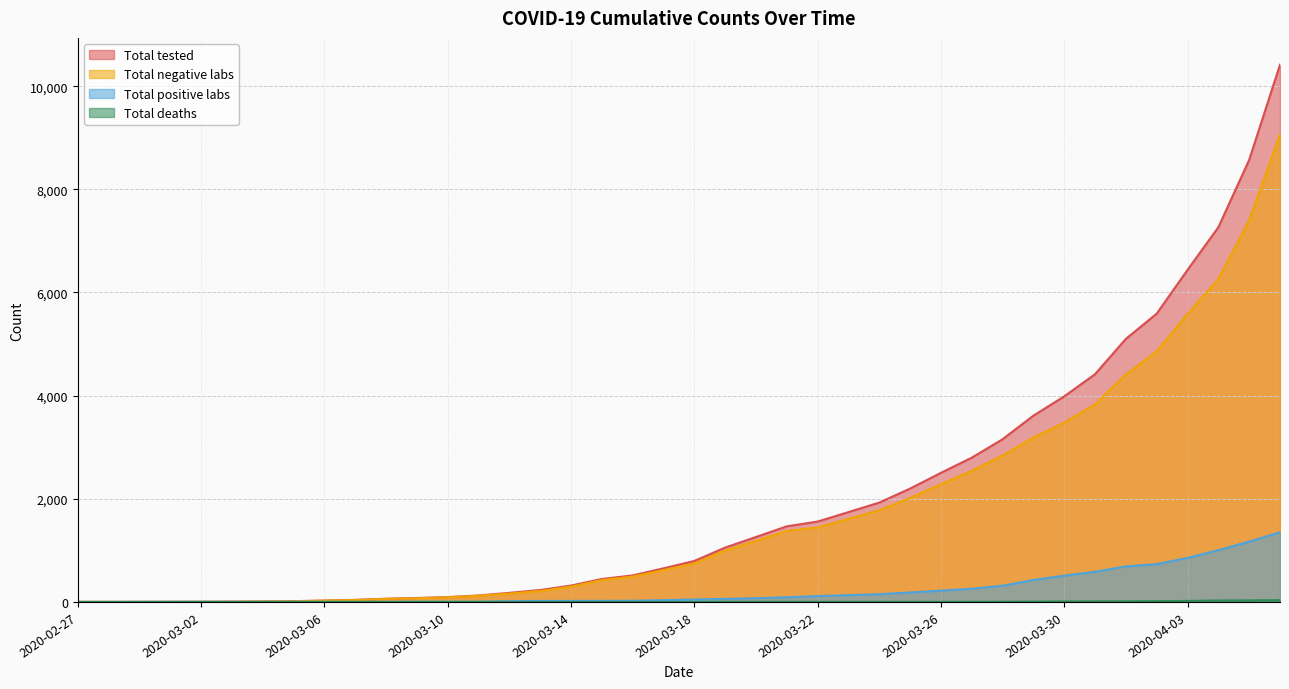

Reading left to right, what are all the values shown in this chart?

Total tested: 2020-02-27=0	2020-02-28=0	2020-02-29=1	2020-03-01=2	2020-03-02=3	2020-03-03=5	2020-03-04=9	2020-03-05=15	2020-03-06=27	2020-03-07=40	2020-03-08=62	2020-03-09=76	2020-03-10=94	2020-03-11=125	2020-03-12=176	2020-03-13=231	2020-03-14=317	2020-03-15=445	2020-03-16=514	2020-03-17=651	2020-03-18=794	2020-03-19=1054	2020-03-20=1259	2020-03-21=1466	2020-03-22=1558	2020-03-23=1742	2020-03-24=1926	2020-03-25=2198	2020-03-26=2503	2020-03-27=2797	2020-03-28=3155	2020-03-29=3612	2020-03-30=3986	2020-03-31=4416	2020-04-01=5101	2020-04-02=5590	2020-04-03=6438	2020-04-04=7265	2020-04-05=8571	2020-04-06=10416
Total negative labs: 2020-02-27=0	2020-02-28=0	2020-02-29=0	2020-03-01=0	2020-03-02=1	2020-03-03=3	2020-03-04=7	2020-03-05=12	2020-03-06=24	2020-03-07=37	2020-03-08=59	2020-03-09=71	2020-03-10=89	2020-03-11=120	2020-03-12=162	2020-03-13=211	2020-03-14=297	2020-03-15=424	2020-03-16=491	2020-03-17=617	2020-03-18=747	2020-03-19=995	2020-03-20=1186	2020-03-21=1376	2020-03-22=1444	2020-03-23=1610	2020-03-24=1776	2020-03-25=2015	2020-03-26=2283	2020-03-27=2541	2020-03-28=2840	2020-03-29=3187	2020-03-30=3476	2020-03-31=3831	2020-04-01=4412	2020-04-02=4857	2020-04-03=5584	2020-04-04=6261	2020-04-05=7401	2020-04-06=9065
Total positive labs: 2020-02-27=0	2020-02-28=0	2020-02-29=1	2020-03-01=2	2020-03-02=2	2020-03-03=2	2020-03-04=2	2020-03-05=3	2020-03-06=3	2020-03-07=3	2020-03-08=3	2020-03-09=5	2020-03-10=5	2020-03-11=5	2020-03-12=14	2020-03-13=20	2020-03-14=20	2020-03-15=21	2020-03-16=23	2020-03-17=34	2020-03-18=47	2020-03-19=59	2020-03-20=73	2020-03-21=90	2020-03-22=114	2020-03-23=132	2020-03-24=150	2020-03-25=183	2020-03-26=220	2020-03-27=256	2020-03-28=315	2020-03-29=425	2020-03-30=510	2020-03-31=585	2020-04-01=689	2020-04-02=733	2020-04-03=854	2020-04-04=1004	2020-04-05=1170	2020-04-06=1351
Total deaths: 2020-02-27=0	2020-02-28=0	2020-02-29=0	2020-03-01=0	2020-03-02=0	2020-03-03=0	2020-03-04=0	2020-03-05=0	2020-03-06=0	2020-03-07=0	2020-03-08=0	2020-03-09=0	2020-03-10=0	2020-03-11=0	2020-03-12=0	2020-03-13=0	2020-03-14=0	2020-03-15=0	2020-03-16=0	2020-03-17=0	2020-03-18=0	2020-03-19=1	2020-03-20=1	2020-03-21=1	2020-03-22=1	2020-03-23=1	2020-03-24=1	2020-03-25=1	2020-03-26=1	2020-03-27=3	2020-03-28=4	2020-03-29=6	2020-03-30=9	2020-03-31=11	2020-04-01=12	2020-04-02=16	2020-04-03=19	2020-04-04=28	2020-04-05=30	2020-04-06=35